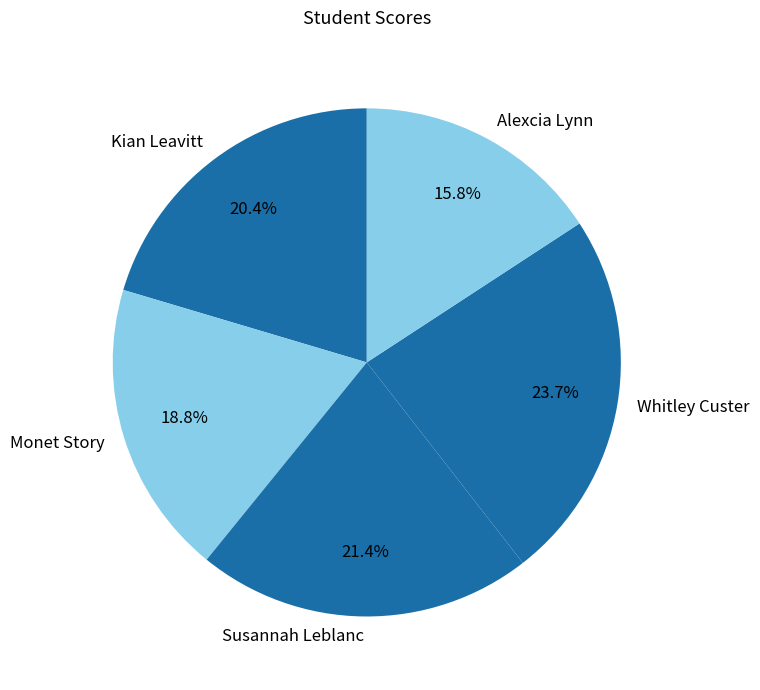

Which slice is the largest?

Whitley Custer